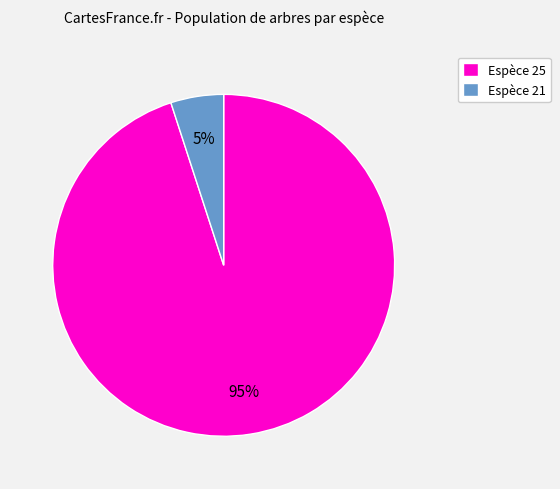

To the nearest percent, what is the difference between the largest and smallest slice percentages?

90%